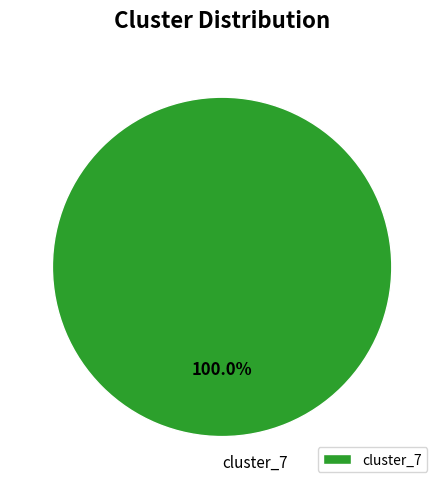

Is there a majority slice in this chart?

Yes